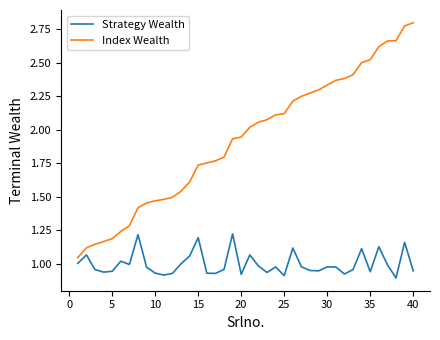

True or false: Strategy Wealth and Index Wealth intersect in this chart.

False